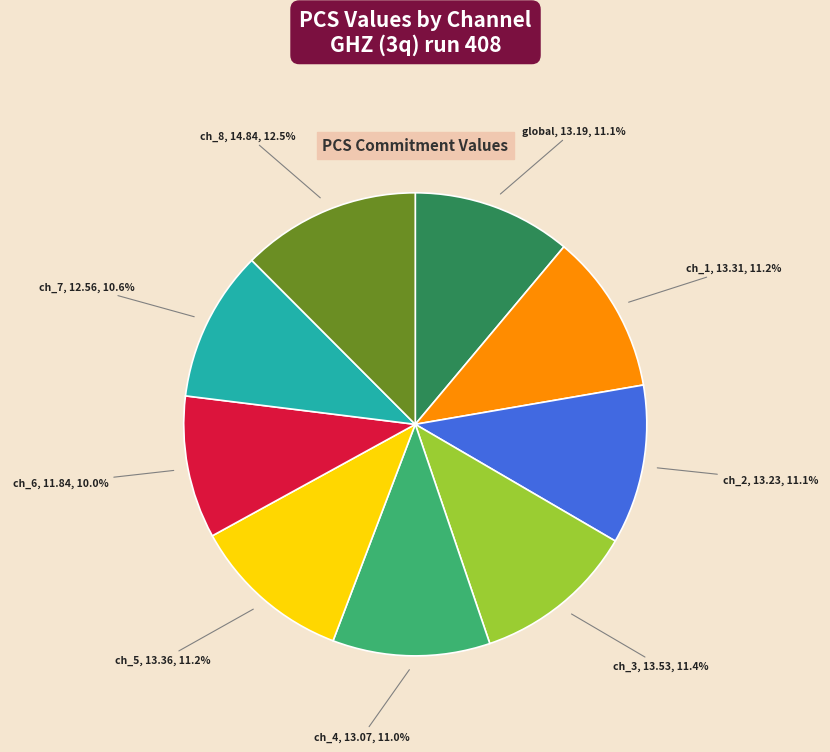

Between ch_3 and ch_8, which is larger?

ch_8